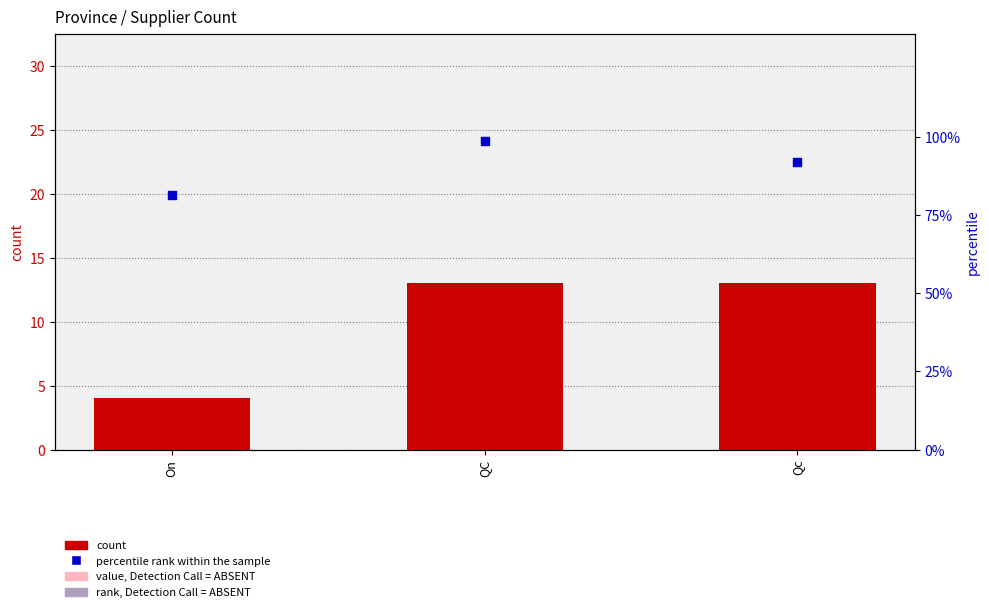

Which series contains the lowest Y value?

count